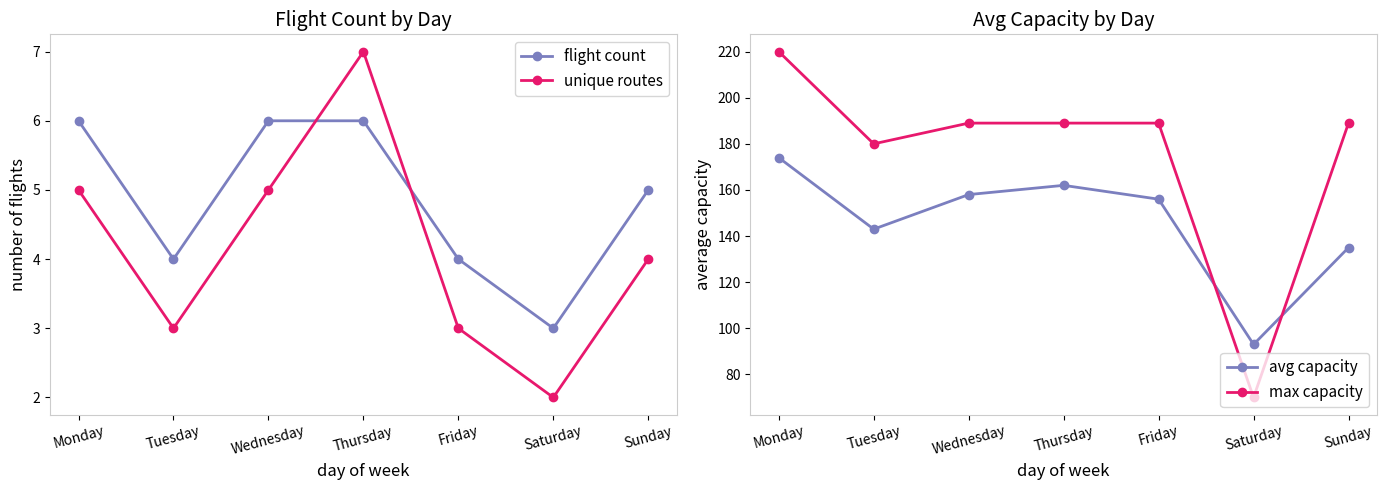

In unique routes, how many points are lower than both neighbors (excluding endpoints)?

2